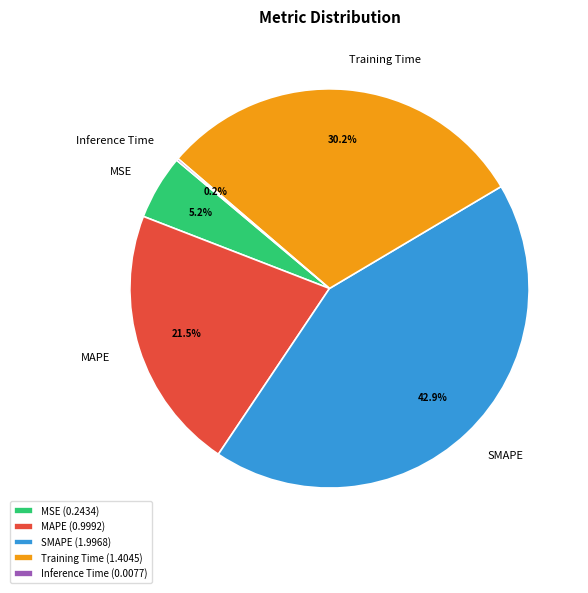

Is SMAPE the majority of the pie?

No